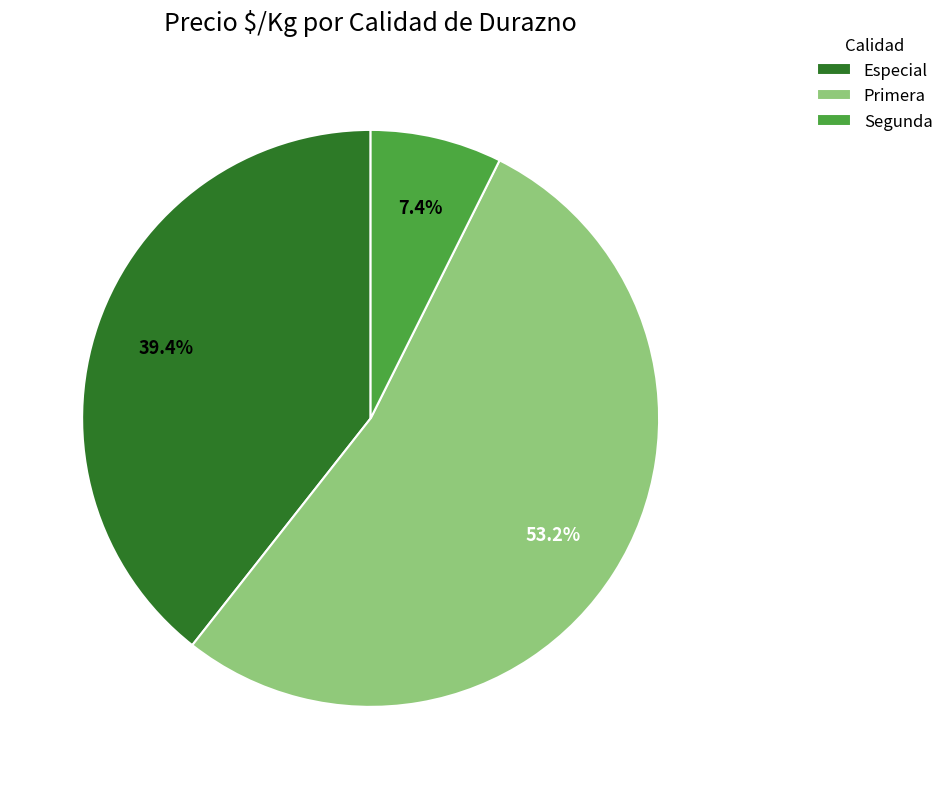

How many slices are in this pie chart?

3